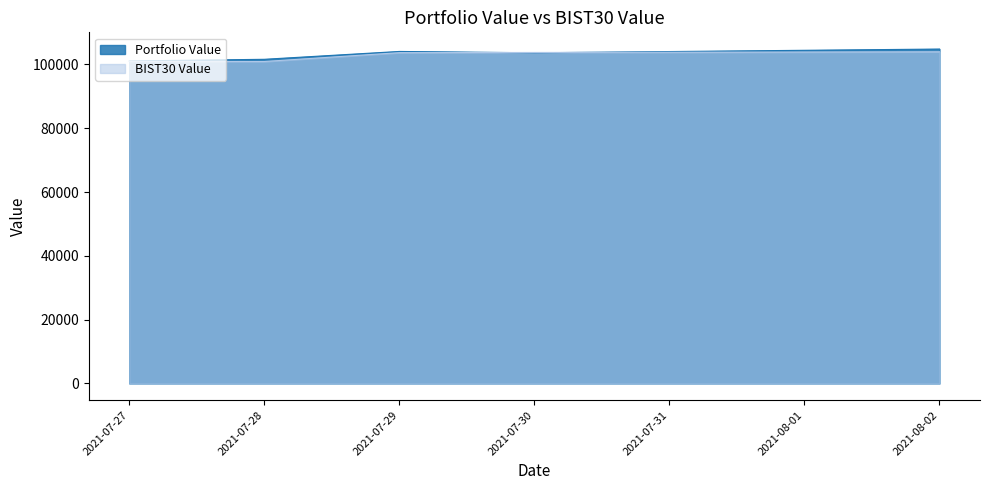

Reading left to right, what are all the values shown in this chart?

Portfolio Value: 2021-07-27=101095.7	2021-07-28=101626.3	2021-07-29=104088.3	2021-07-30=103666.5	2021-08-02=104839.5
BIST30 Value: 2021-07-27=100961.1	2021-07-28=100933.4	2021-07-29=103706.0	2021-07-30=103768.2	2021-08-02=103975.7